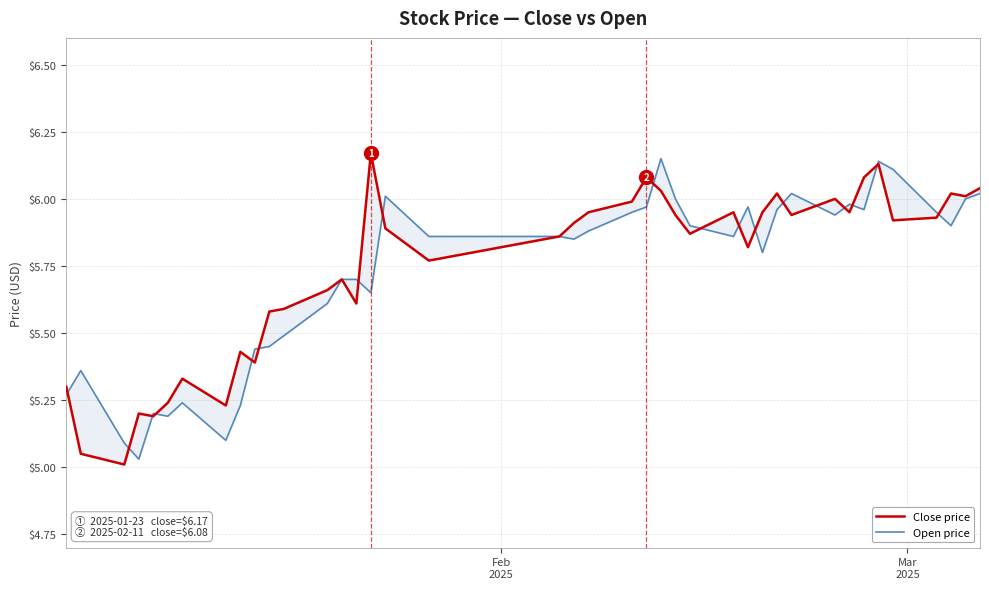

Reading right to left, transcribe all the data shown in this chart.

Close price: 6.0	6.0	6.0	5.9	5.9	6.1	6.1	6.0	6.0	5.9	6.0	6.0	5.8	6.0	5.9	5.9	6.0	6.1	6.0	6.0	5.9	5.9	5.8	5.9	6.2	5.6	5.7	5.7	5.6	5.6	5.4	5.4	5.2	5.3	5.2	5.2	5.2	5.0	5.0	5.3
Open price: 6.0	6.0	5.9	6.0	6.1	6.1	6.0	6.0	5.9	6.0	6.0	5.8	6.0	5.9	5.9	6.0	6.2	6.0	6.0	5.9	5.8	5.9	5.9	6.0	5.7	5.7	5.7	5.6	5.5	5.5	5.4	5.2	5.1	5.2	5.2	5.2	5.0	5.1	5.4	5.3